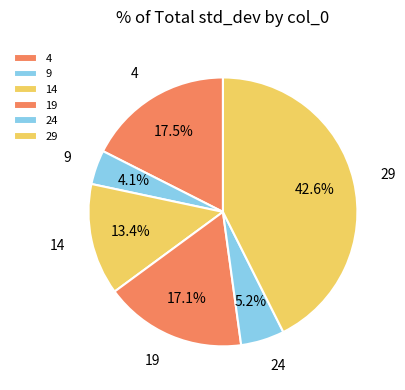

What is the smallest slice in the pie chart?

9